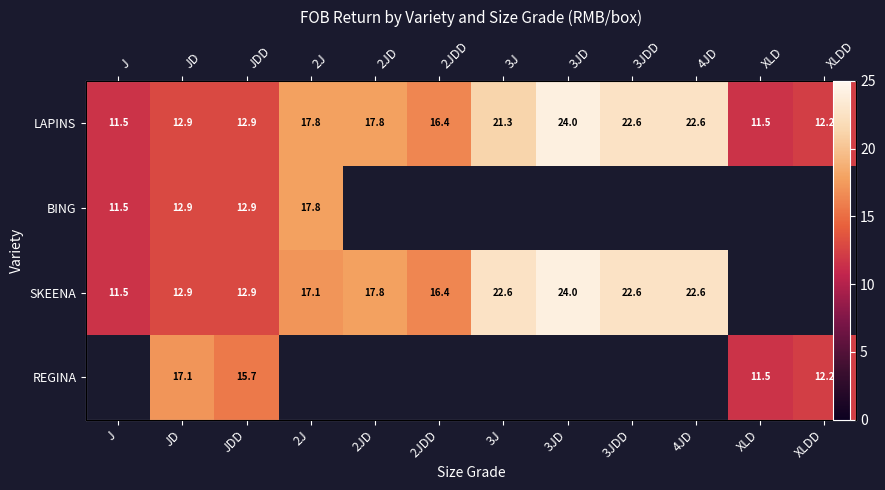

Which category has the lowest value in the LAPINS series?

J